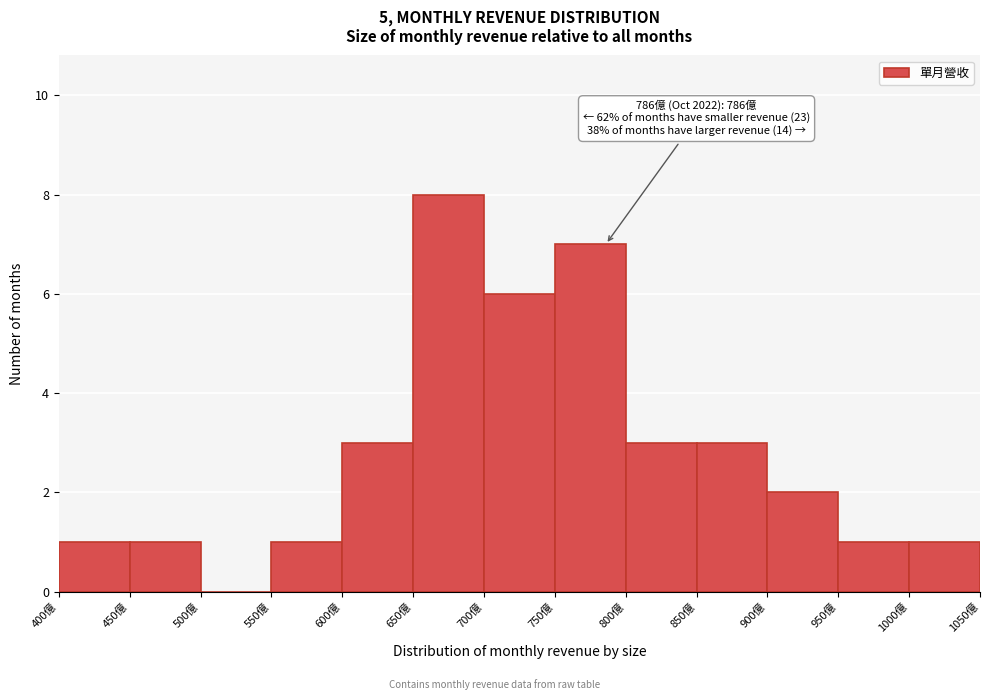

Over which range of the x-axis is the bar tallest?

650 to 700